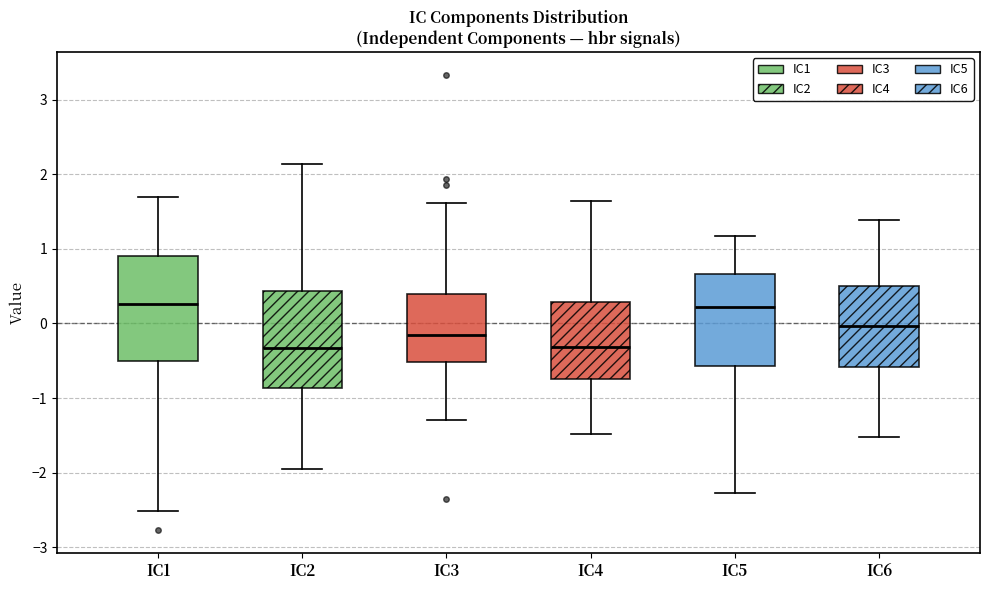

Reading left to right, read every box against the y-axis: the position of its median line, the range the box covers, and the ends of its whiskers. The values are not printed on the chart, so give them approximately, as read against the axis.

IC1: median 0.3, box -0.5 to 0.9, whiskers -2.5 to 1.7
IC2: median -0.3, box -0.9 to 0.4, whiskers -2.0 to 2.1
IC3: median -0.1, box -0.5 to 0.4, whiskers -1.3 to 1.6
IC4: median -0.3, box -0.7 to 0.3, whiskers -1.5 to 1.6
IC5: median 0.2, box -0.6 to 0.7, whiskers -2.3 to 1.2
IC6: median 0.0, box -0.6 to 0.5, whiskers -1.5 to 1.4